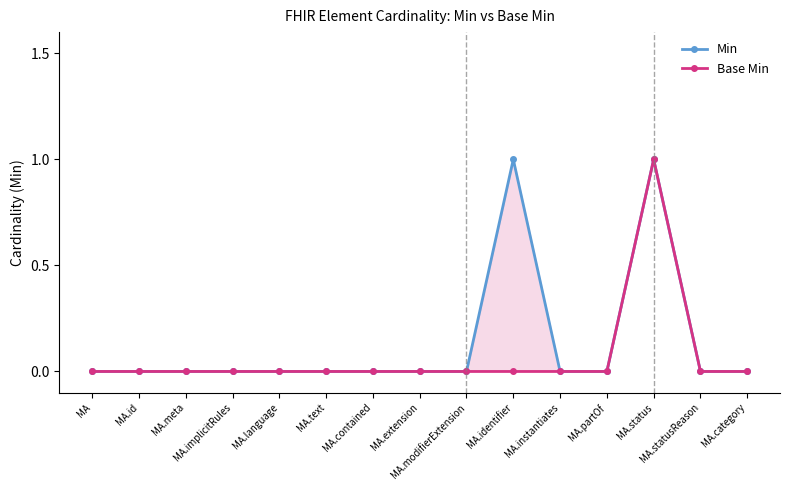

The value of Min at MA.language is 0. True or false?

False